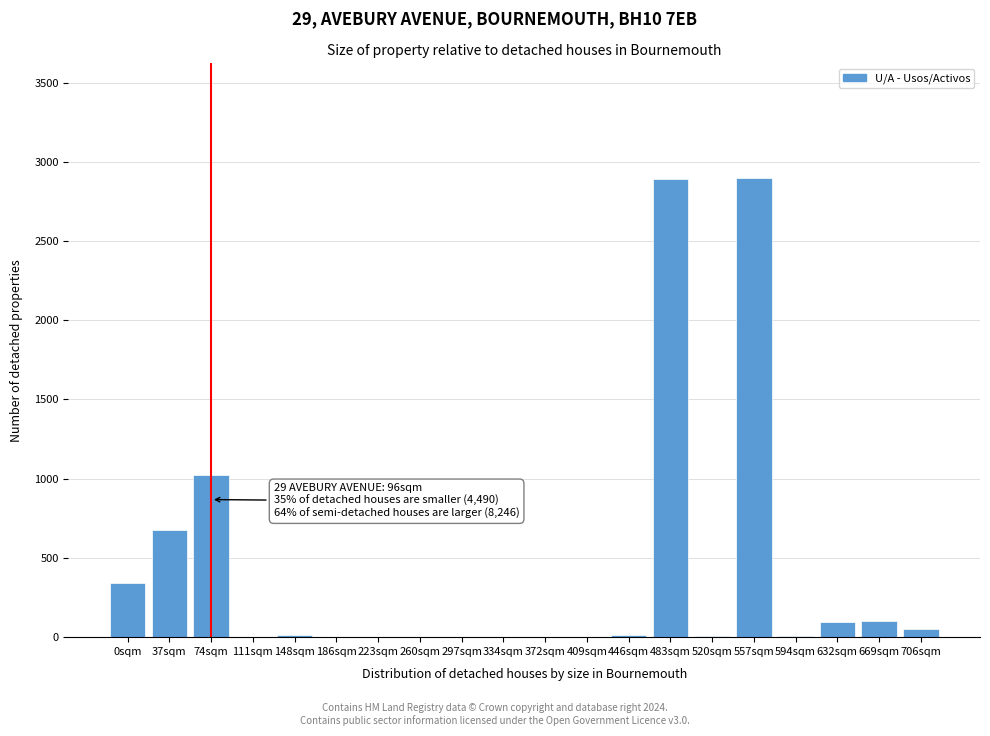

What is the sum of all values?

8130.1